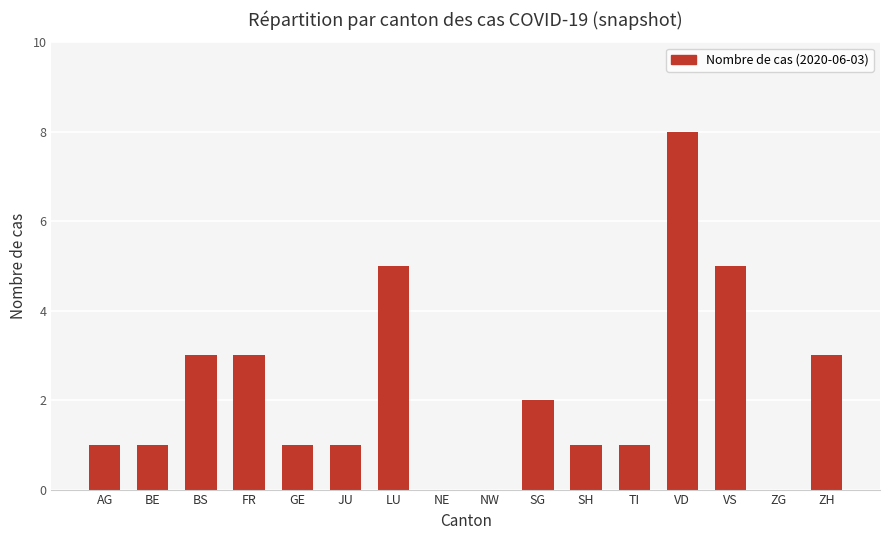

The chart shows a value of 5 at ZG. True or false?

False